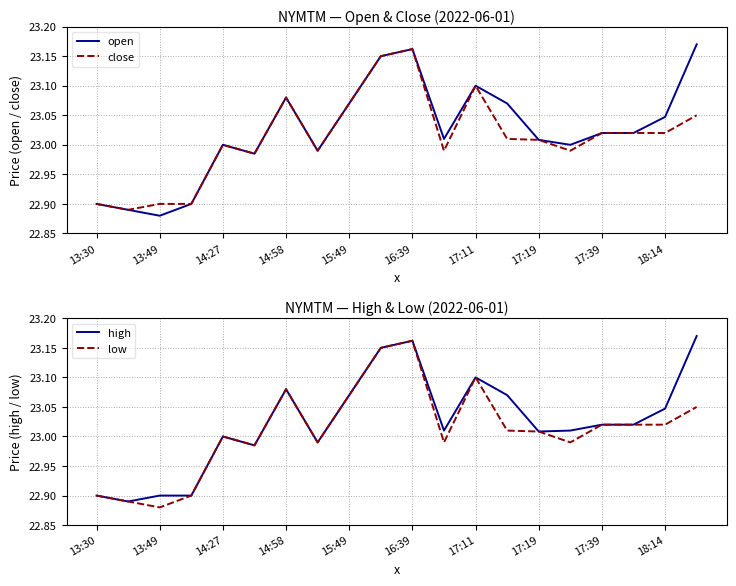

At how many categories does at least one series exceed 22?

20